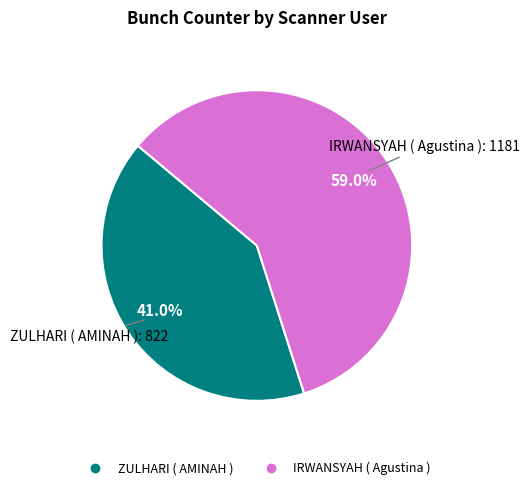

To the nearest percent, what percentage of the pie is IRWANSYAH ( Agustina )?

59%